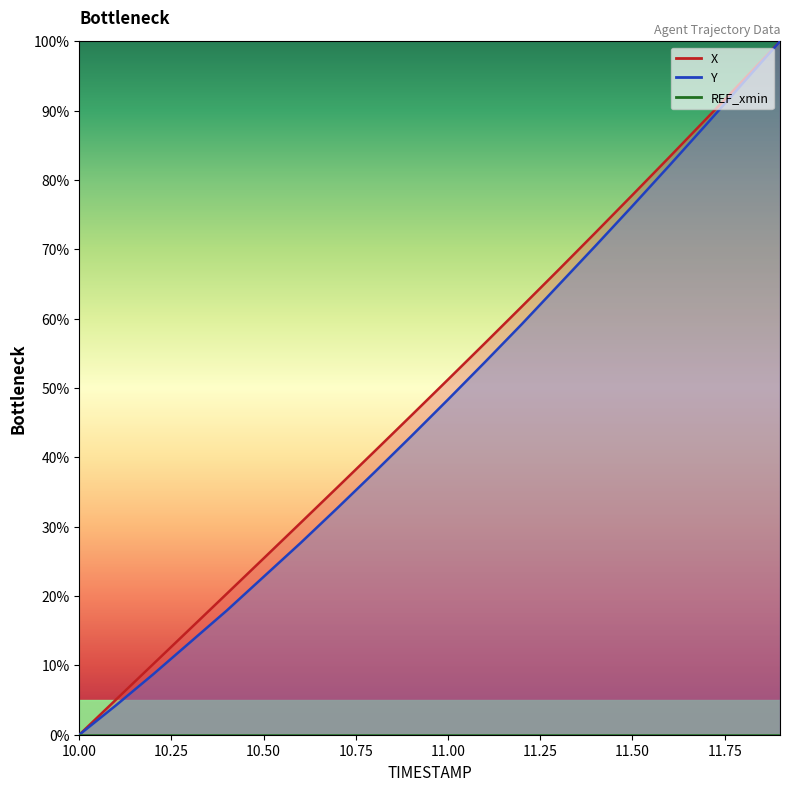

True or false: X has more than 1 interior local peaks.

False